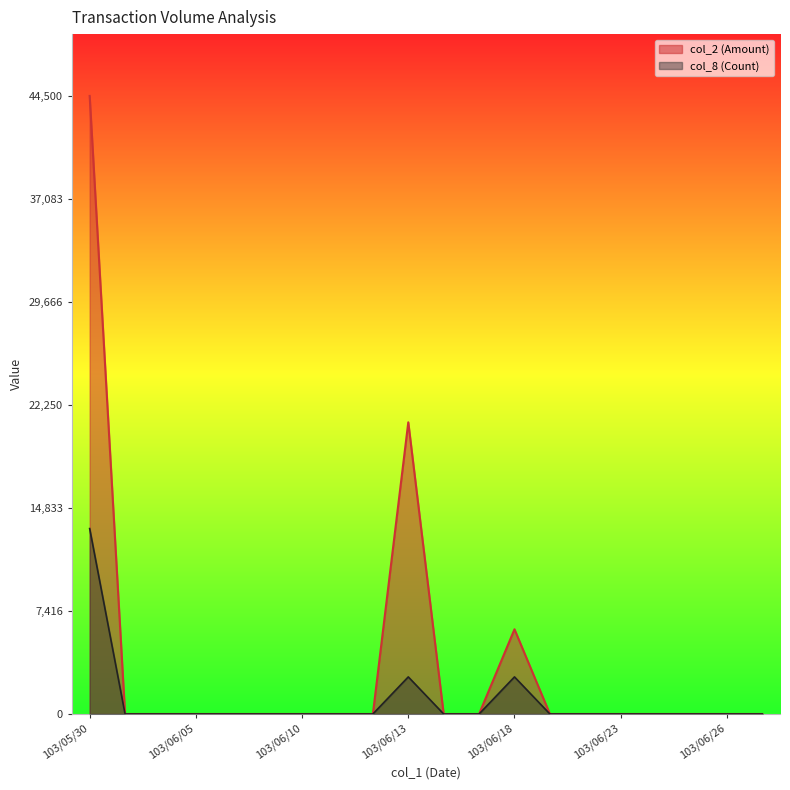

True or false: col_2 and col_8 intersect in this chart.

False